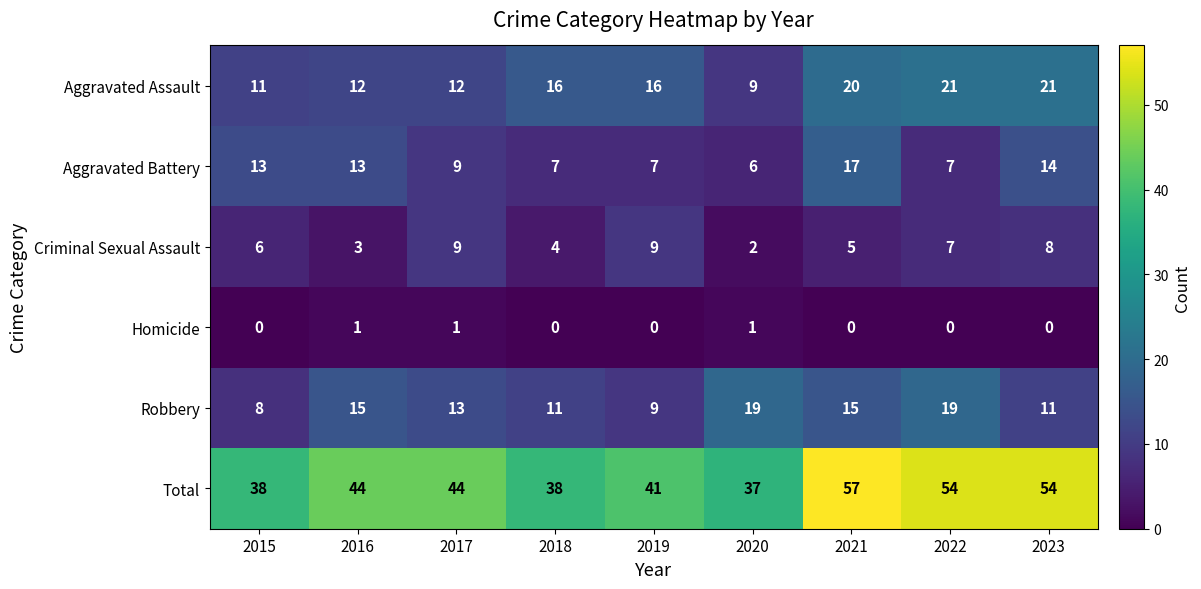

Which label corresponds to the largest value in the chart?

2021